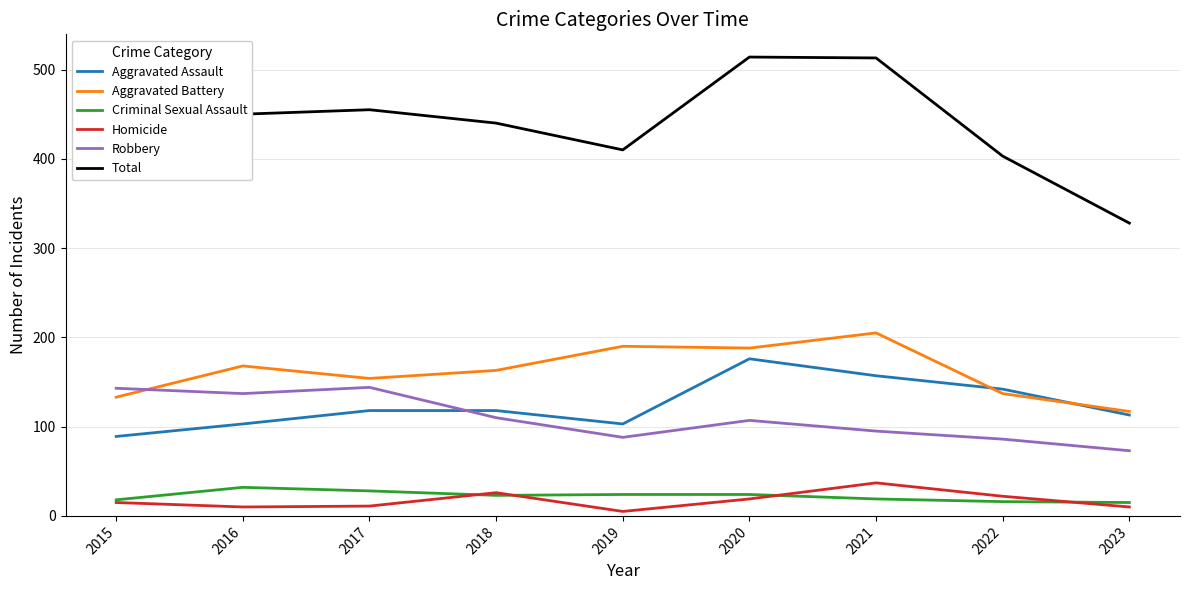

Which series has the largest range (max minus min)?

Total